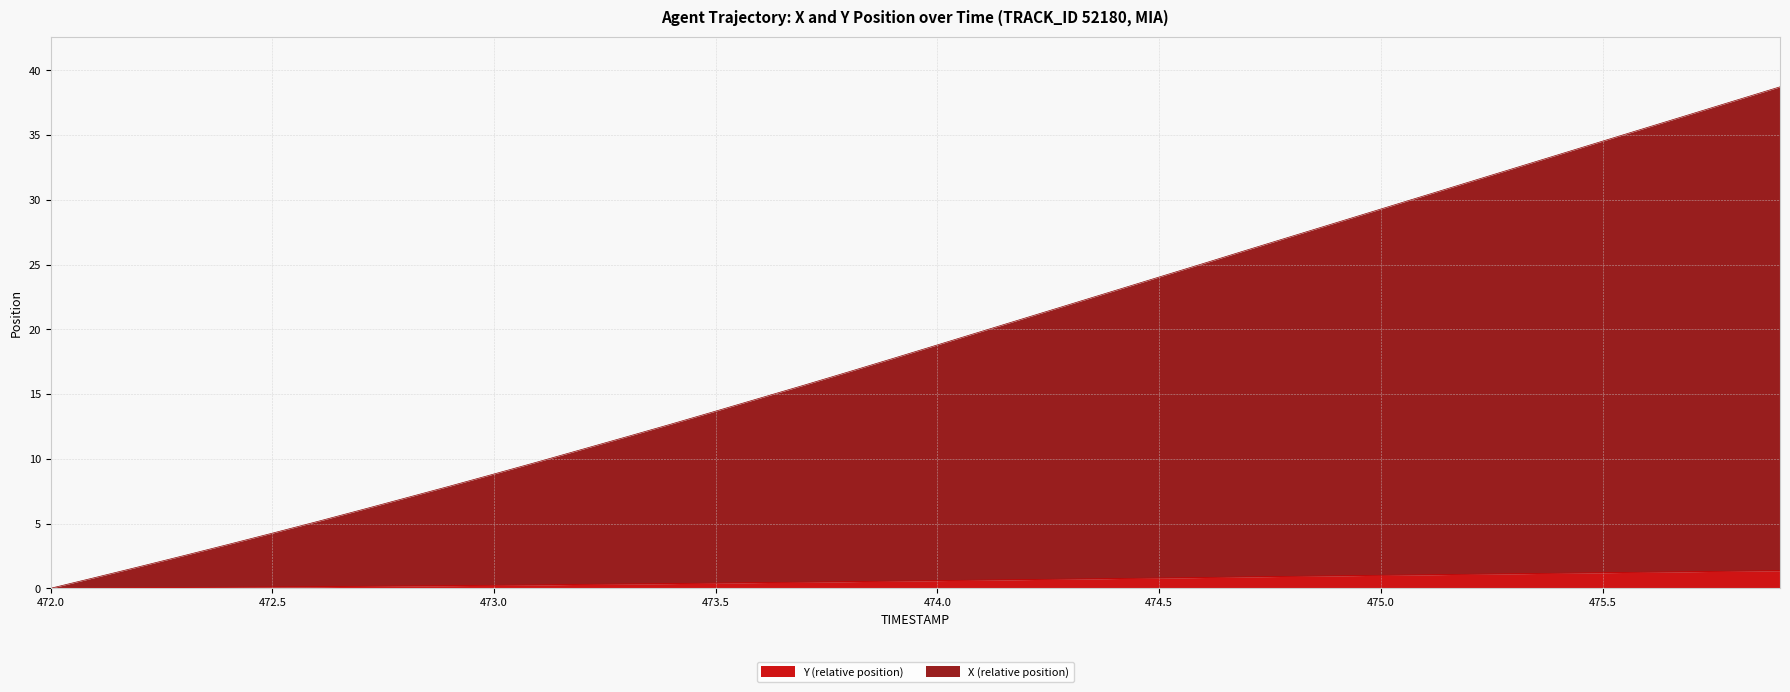

What are all the series names shown in the legend?

Y (relative position), X (relative position)